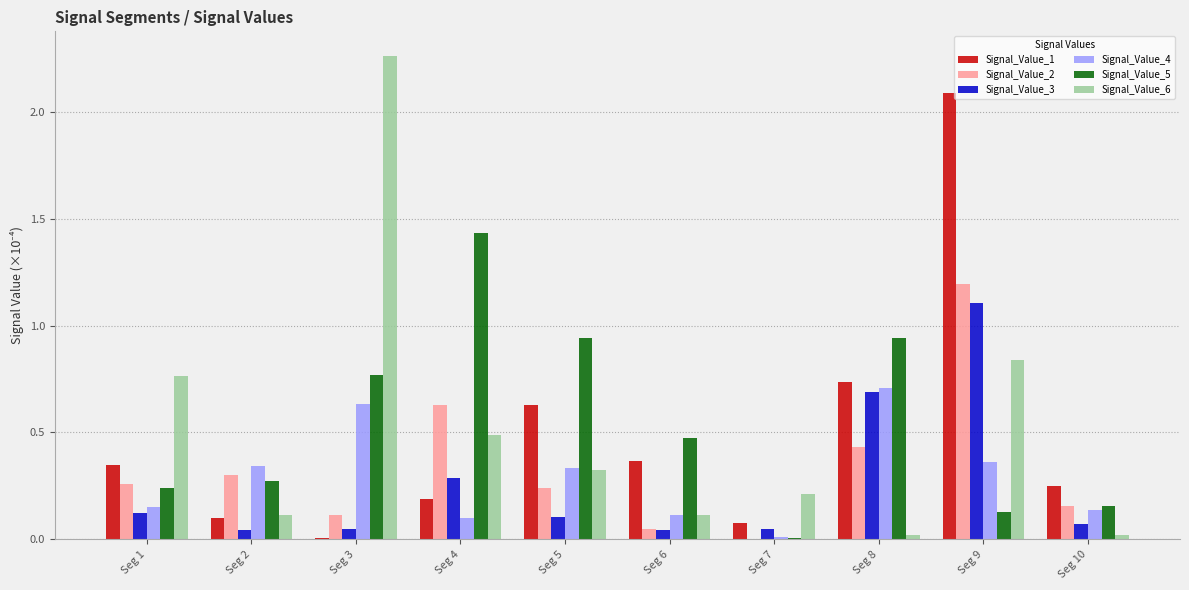

True or false: Signal_Value_1 has a value of 0.6 at Seg 9.

False